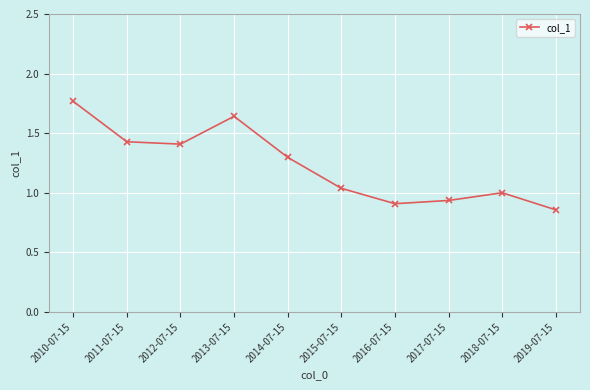

Which has a higher value, 2011-07-15 or 2015-07-15?

2011-07-15